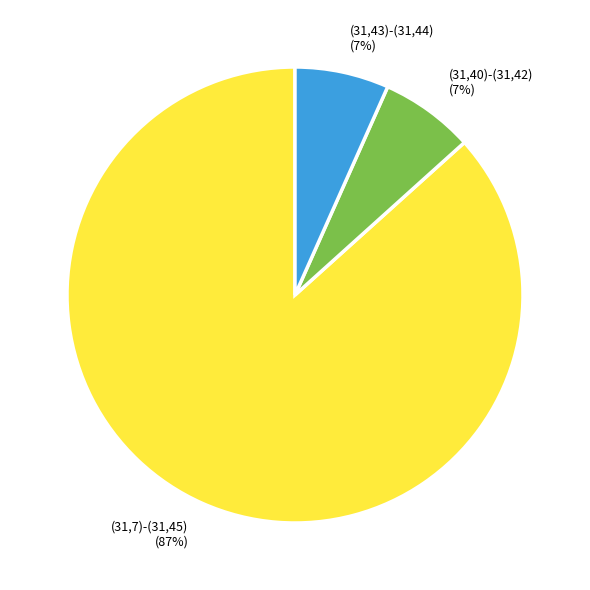

How many segments does this pie chart have?

3